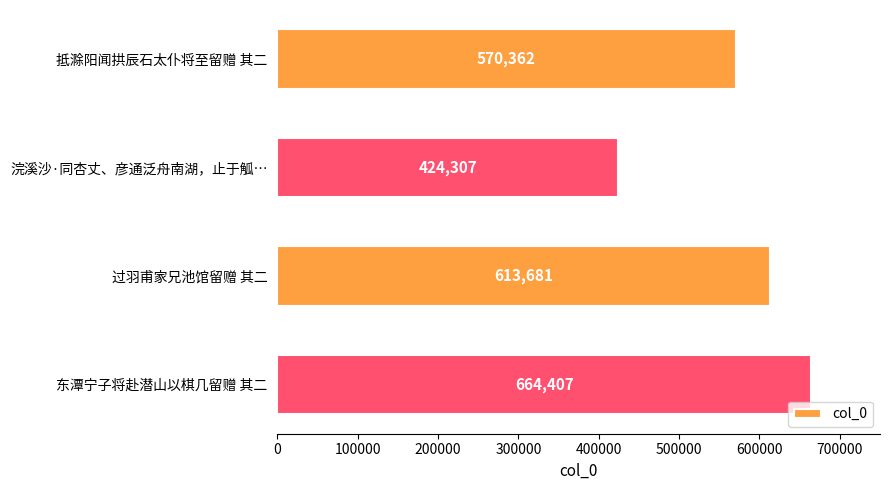

Rank the categories by value from highest to lowest.

东潭宁子将赴潜山以棋几留赠 其二, 过羽甫家兄池馆留赠 其二, 抵滁阳闻拱辰石太仆将至留赠 其二, 浣溪沙·同杏丈、彦通泛舟南湖，止于觚…